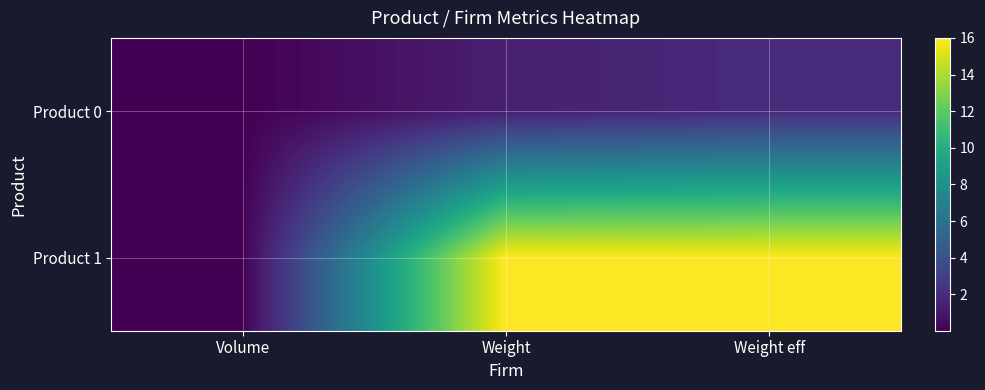

What is the maximum value shown in the chart?

16.0